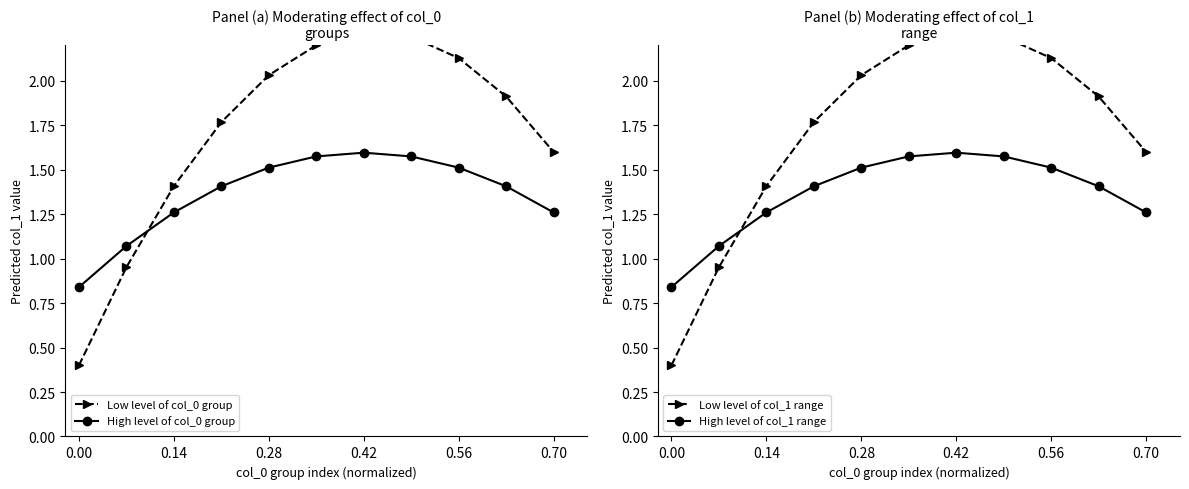

What is the difference between the second highest and minimum values in the Low level of col_0 group series?

1.8